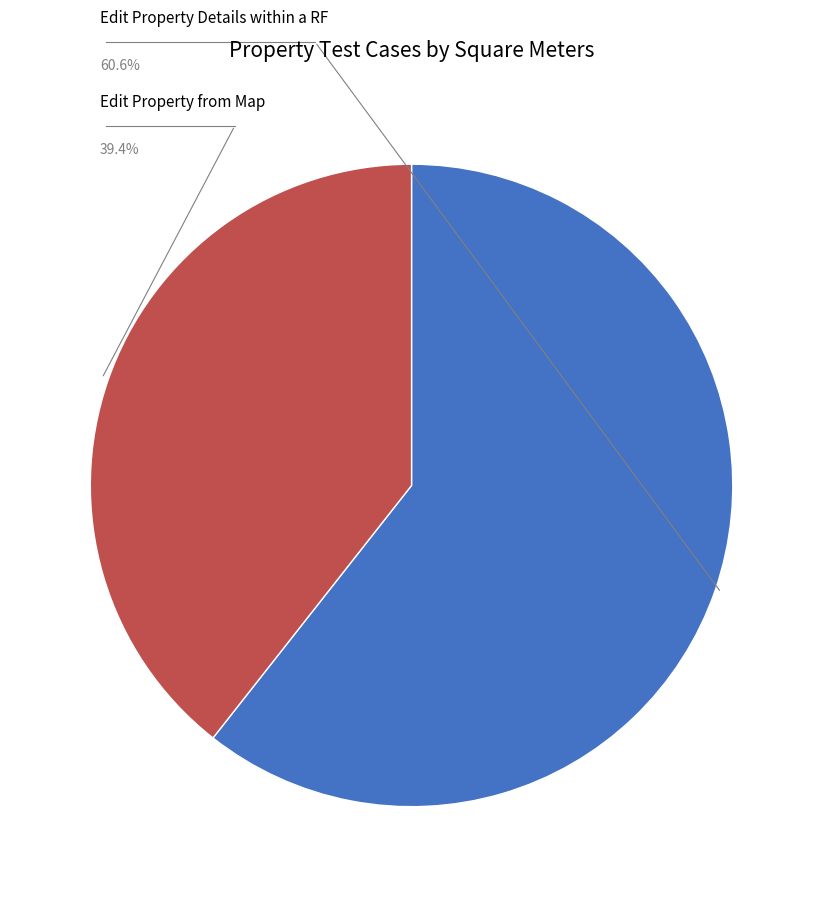

Does any single category account for the majority?

Yes